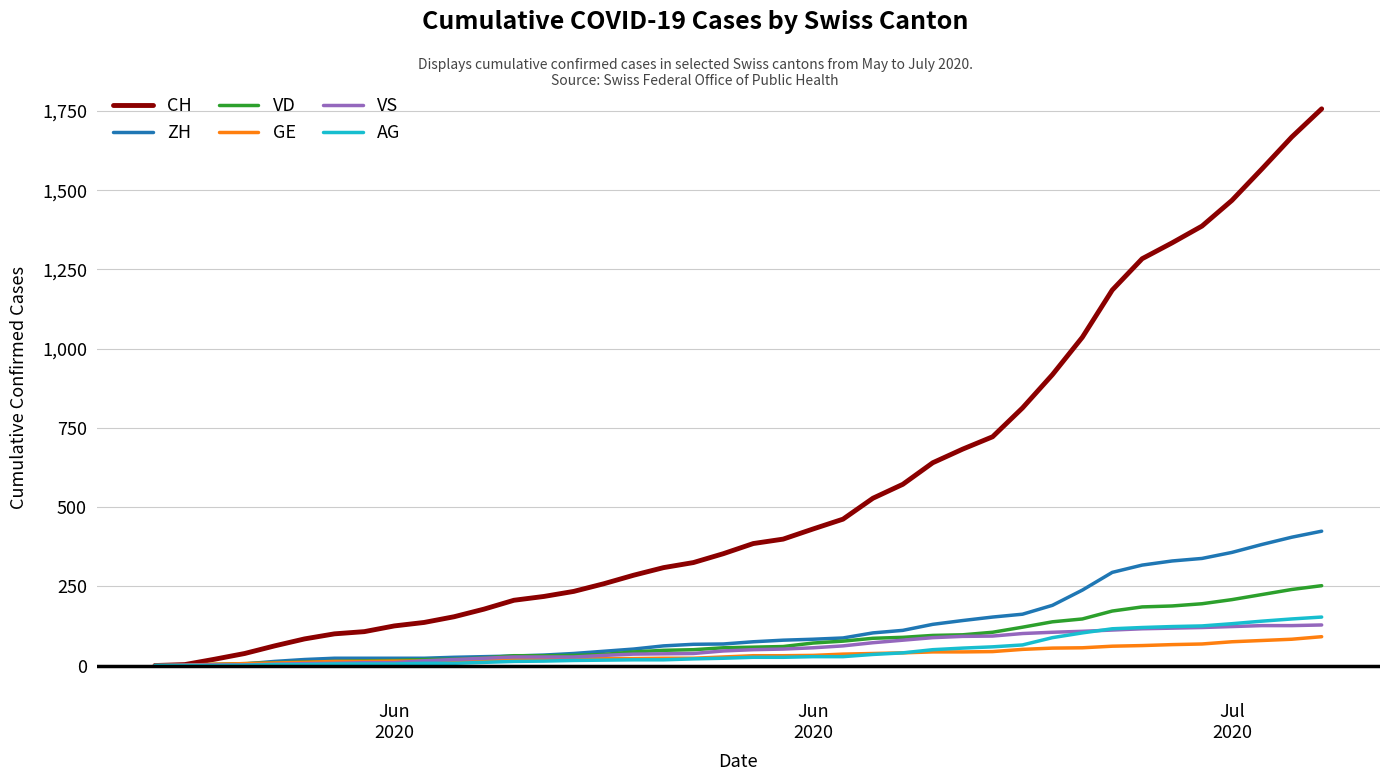

What is the maximum value for ZH?

424